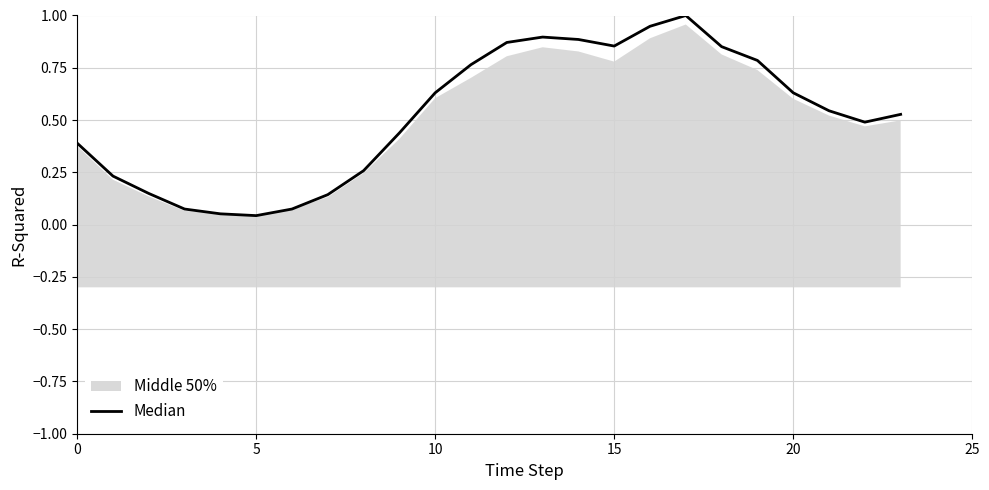

How many interior local peaks (higher than both neighbors) does the data have?

2